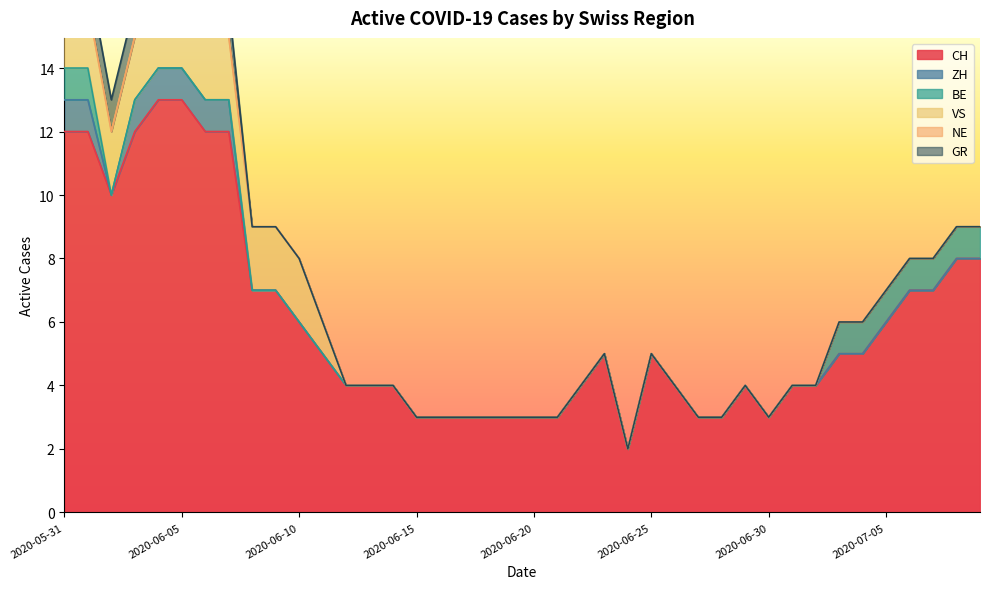

The value of VS at 2020-06-05 is 2. True or false?

True